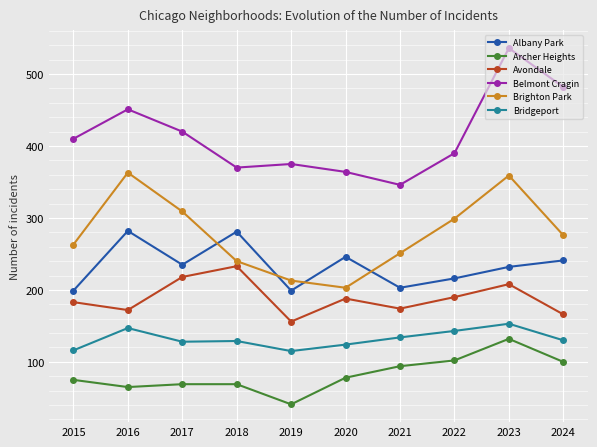

Rank the series at 2015 from highest to lowest value.

Belmont Cragin, Brighton Park, Albany Park, Avondale, Bridgeport, Archer Heights